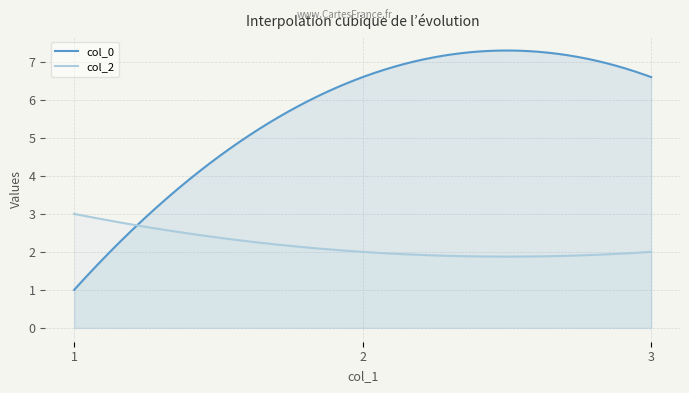

Between 2 and 1, which is larger?

2